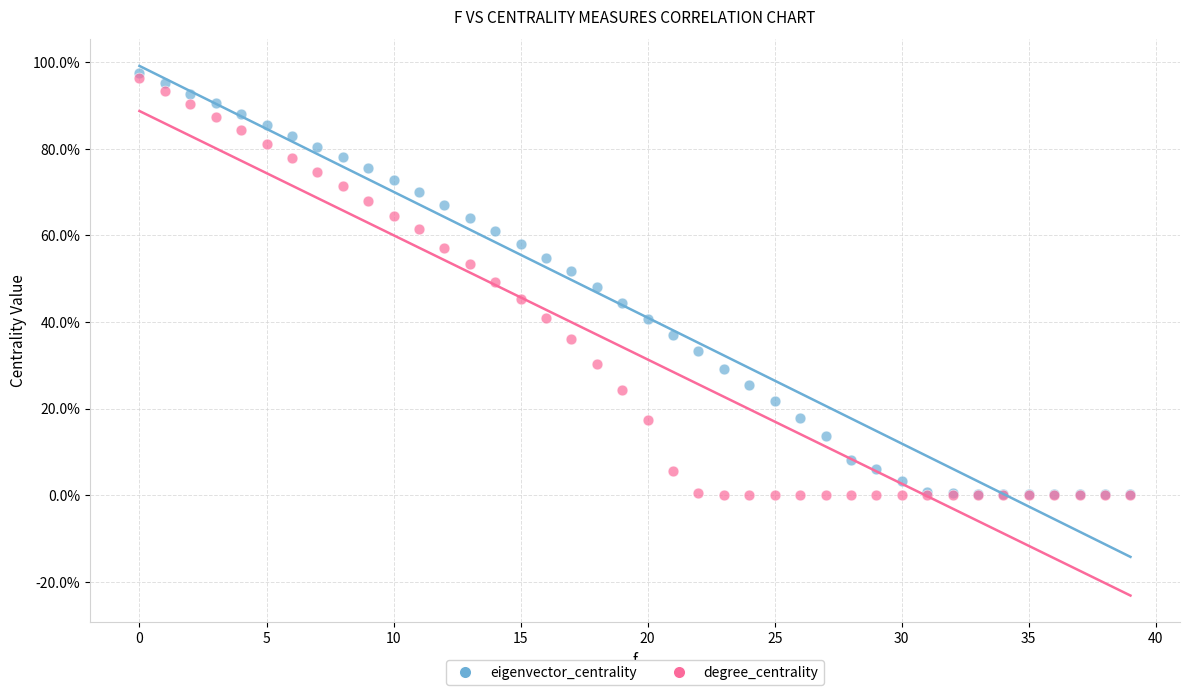

What are all the series names shown in the legend?

eigenvector_centrality, degree_centrality